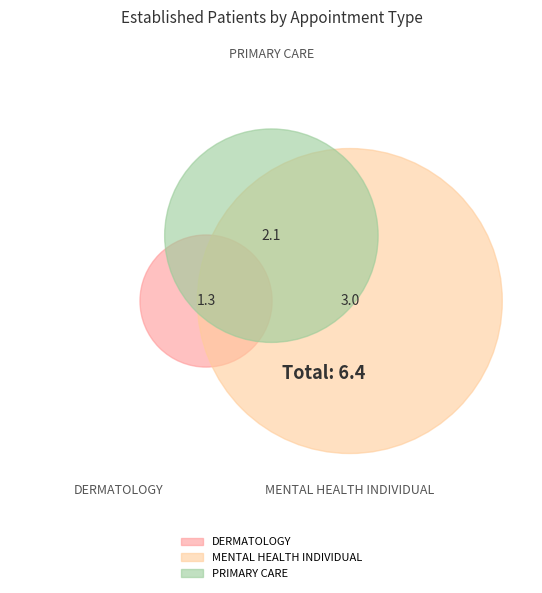

To the nearest percent, what portion does MENTAL HEALTH INDIVIDUAL represent?

47%